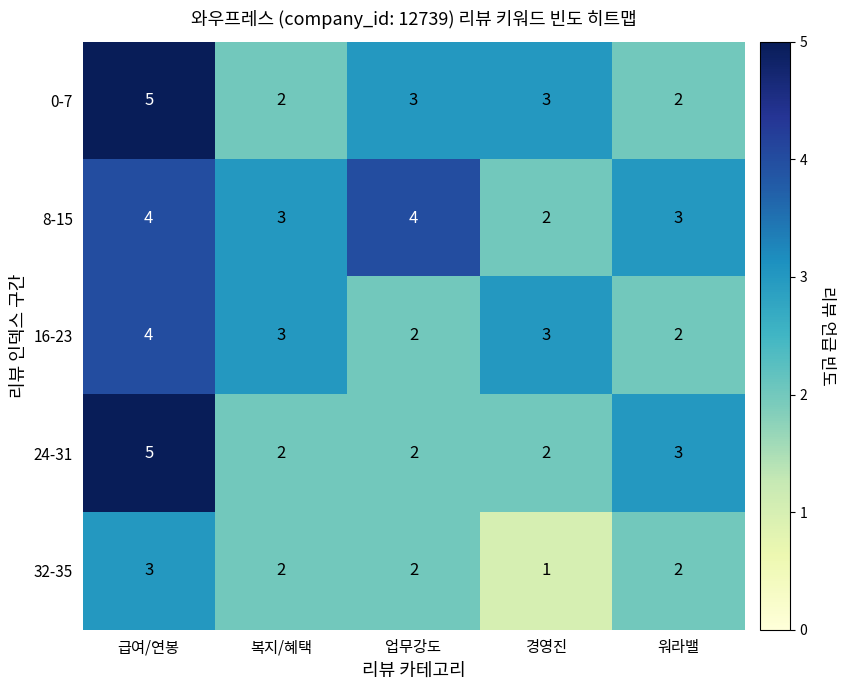

Count the 8-15 values in the range 3 to 4.

4